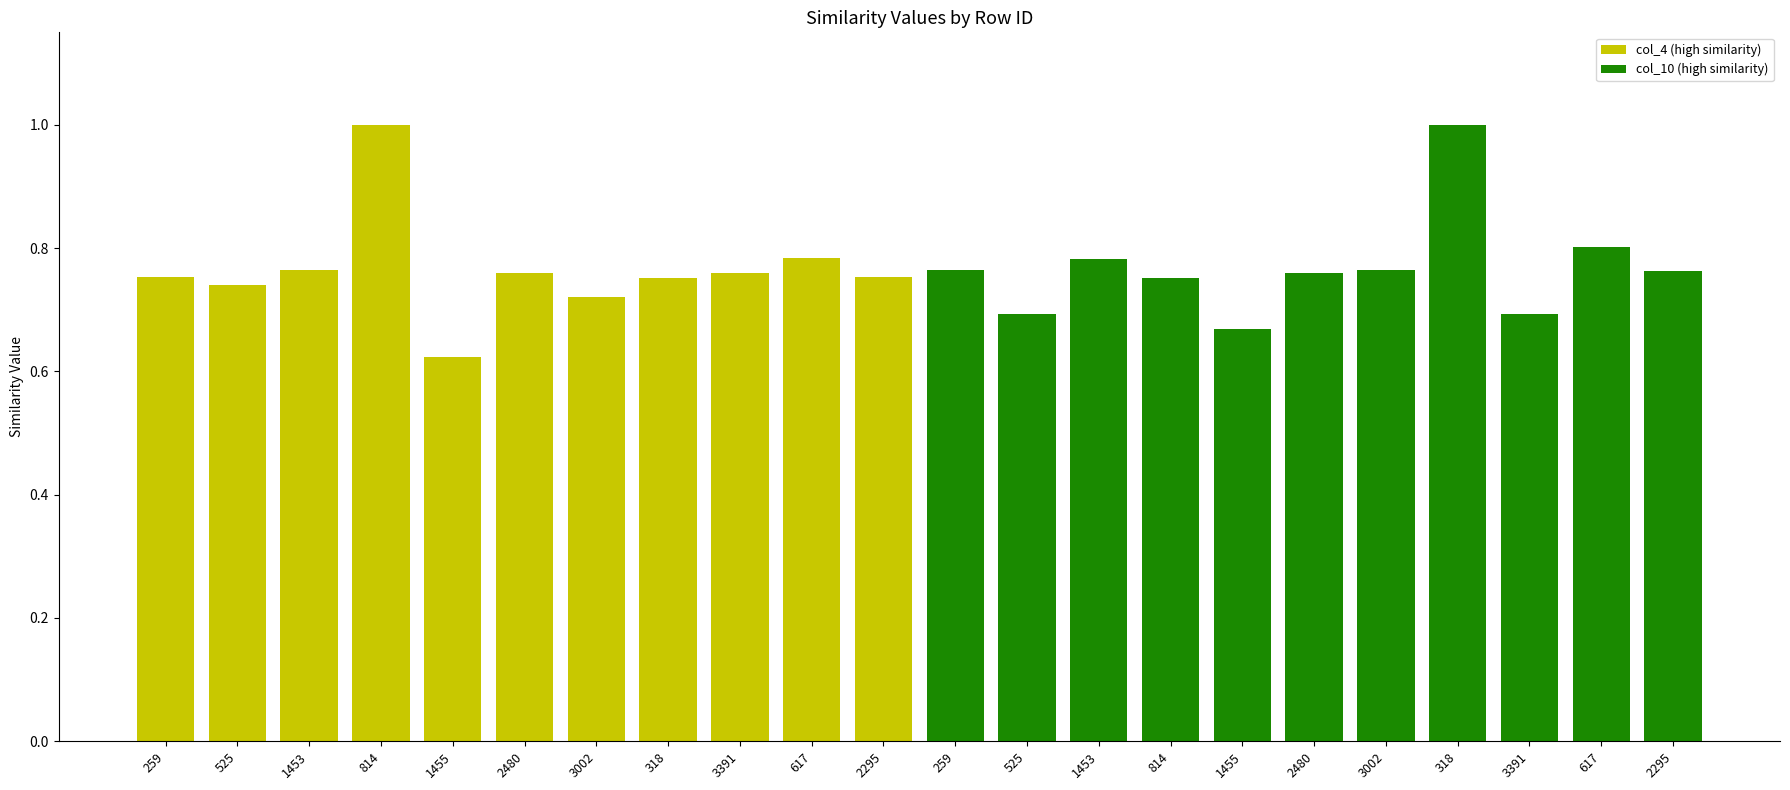

Which has a higher value, 2480 or 617?

617